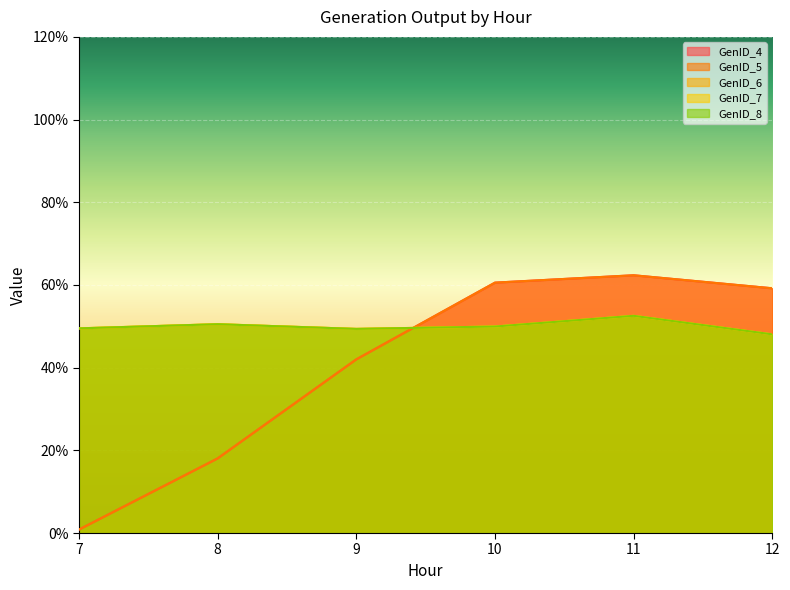

Does the chart display data point markers on the line(s)?

No